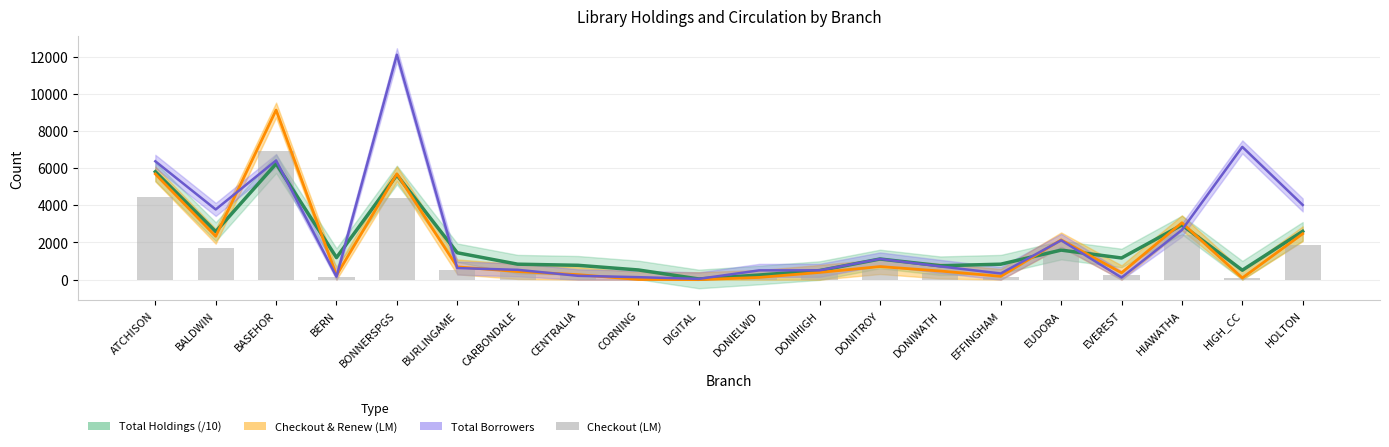

Rank the series at EUDORA from lowest to highest value.

Checkout (LM), Total Holdings (/10), Total Borrowers, Checkout & Renew (LM)